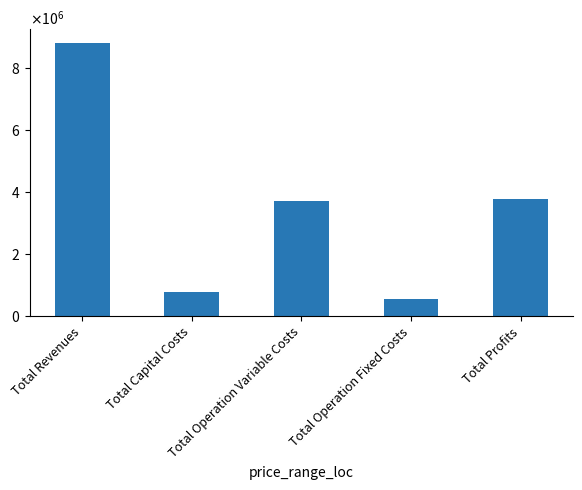

Reading left to right, transcribe all the data shown in this chart.

8825679.7	770561.0	3720016.7	566350.5	3768751.5